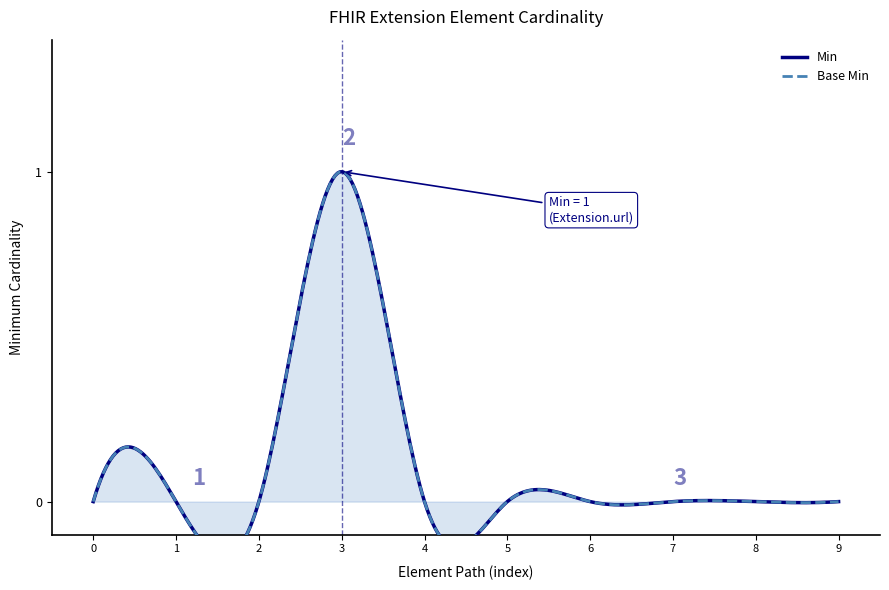

The Base Min series shows 0 at Extension.url. True or false?

False